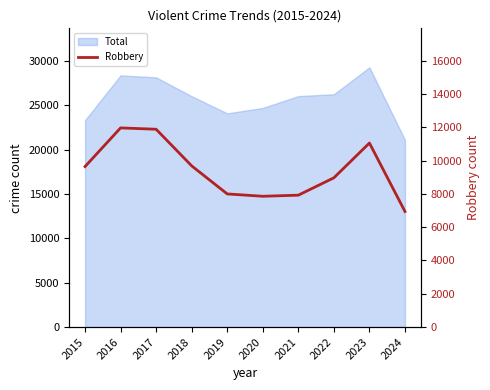

Approximately how many times larger is the value at 2018 compared to 2023?

0.9